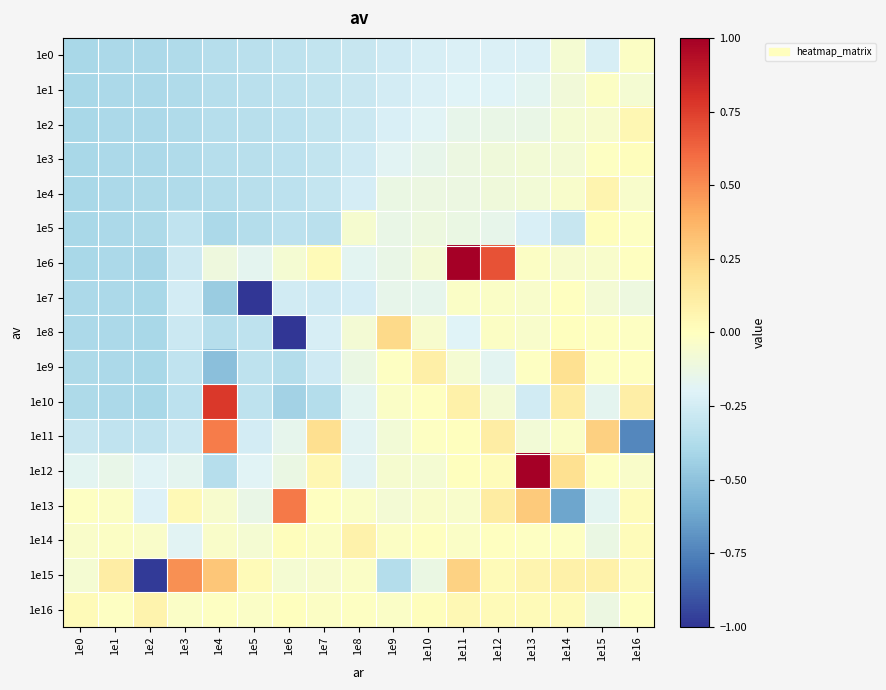

Which has a higher value, 1e16 or 1e9?

1e16